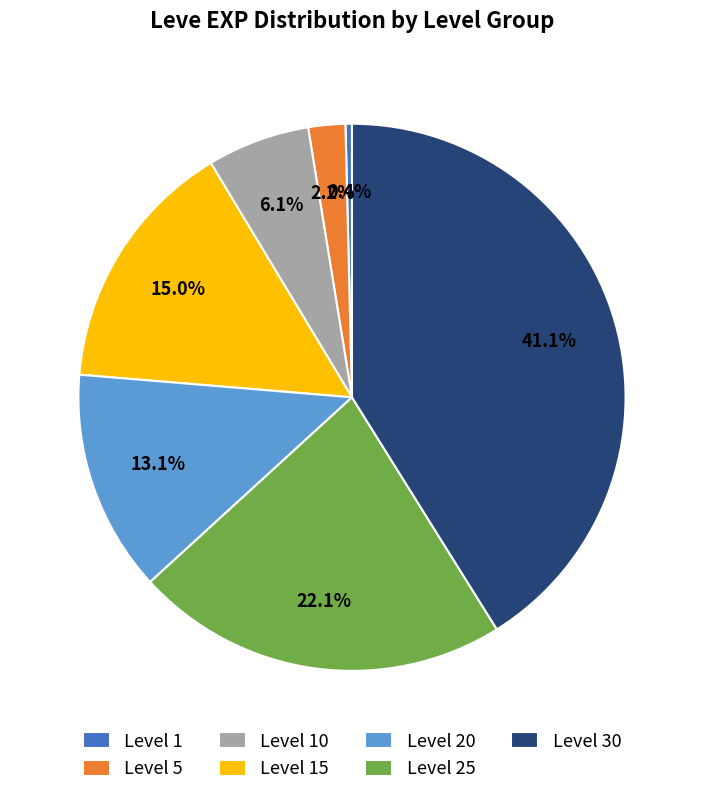

The Level 10 slice represents 18% of the pie. True or false?

False